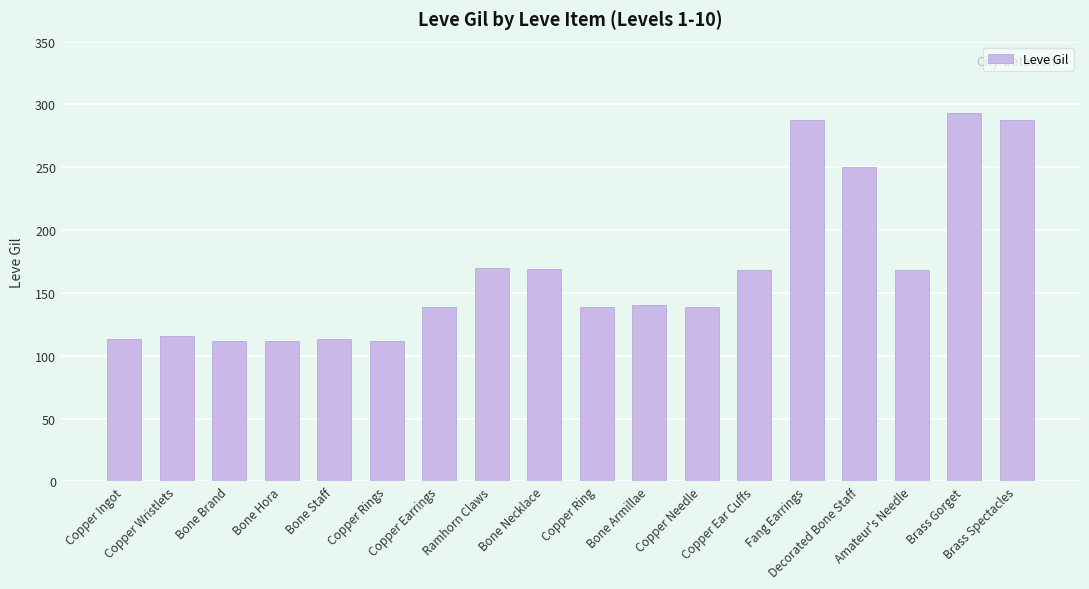

What is the difference between the maximum and second lowest values?

181